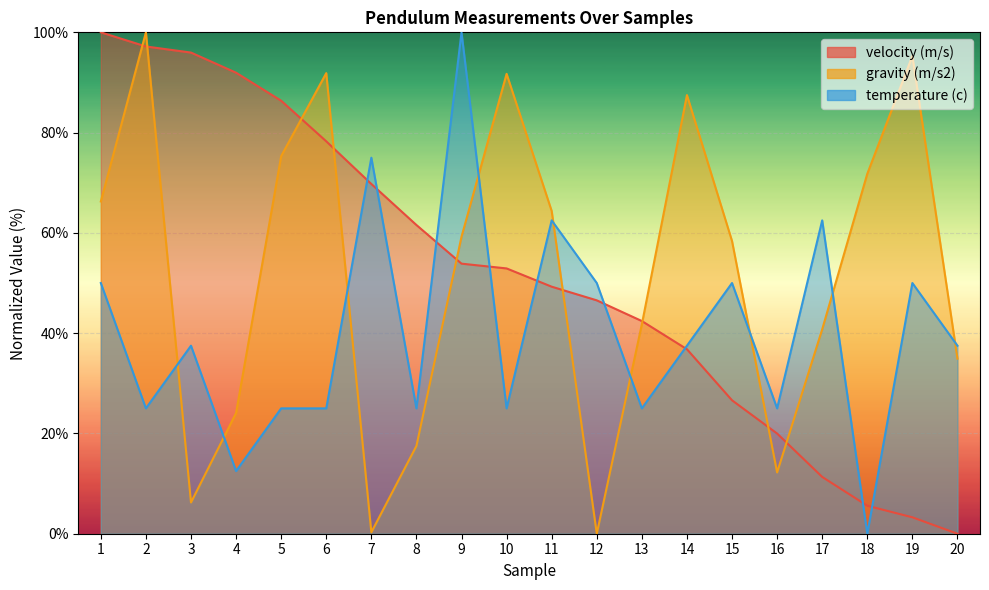

After their last crossing, which series has the higher values: gravity (m/s2) or temperature (c)?

temperature (c)